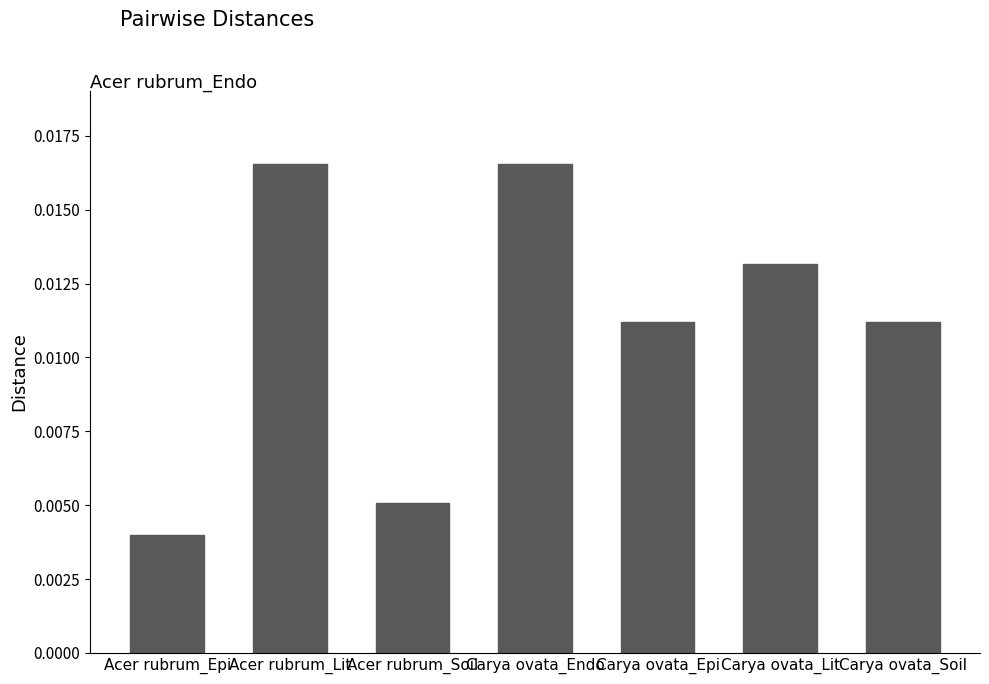

Count the values in the range 0 to 1.

7